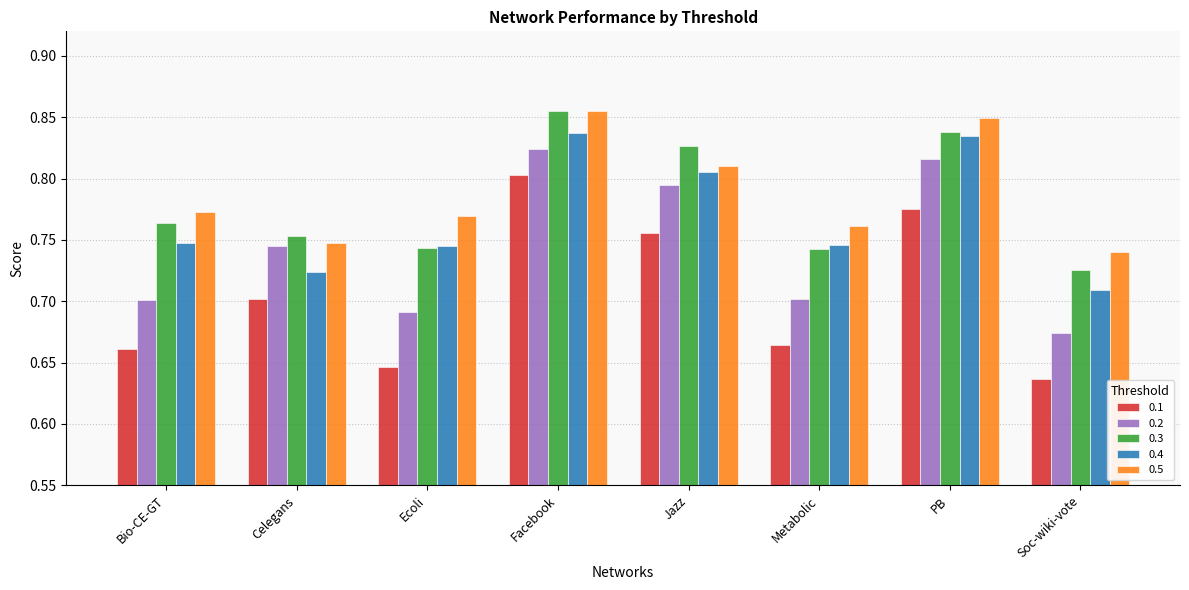

How many distinct data groups are displayed?

5